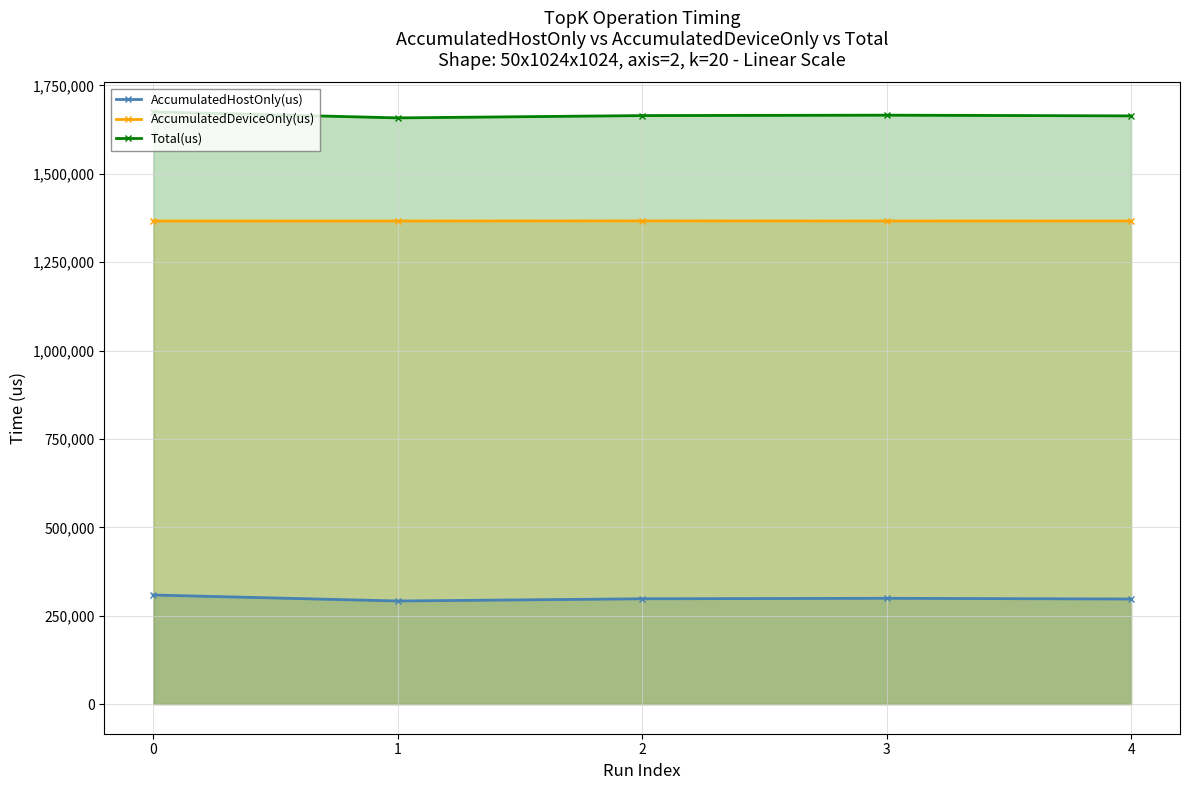

What is the average value of the AccumulatedHostOnly(us) series?

298940.8